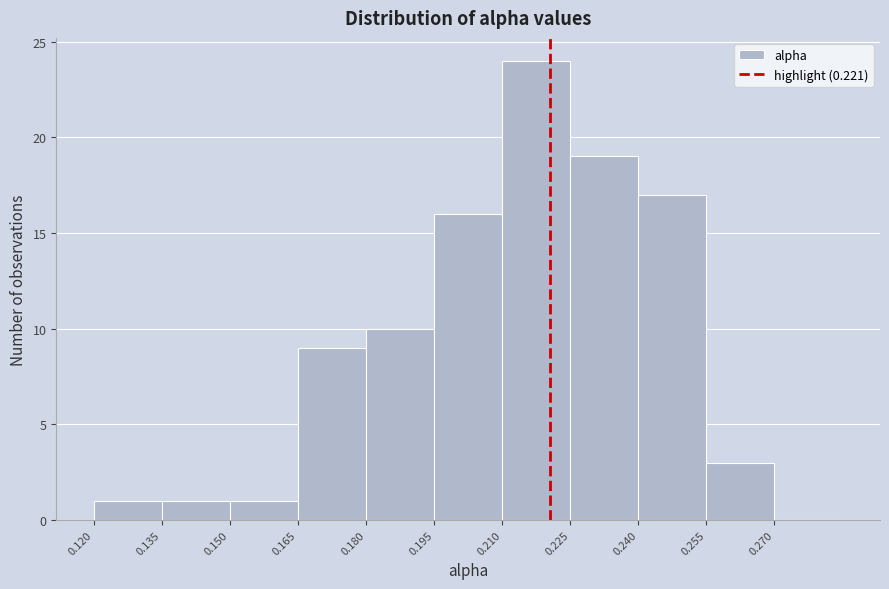

Reading left to right, transcribe this chart: for each bar, give the range it covers on the x-axis and its height. Neither the bar edges nor the heights are printed on the chart, so give them approximately, as read against the axes.

0.120 to 0.135: 1
0.135 to 0.150: 1
0.150 to 0.165: 1
0.165 to 0.180: 9
0.180 to 0.195: 10
0.195 to 0.210: 16
0.210 to 0.225: 24
0.225 to 0.240: 19
0.240 to 0.255: 17
0.255 to 0.270: 3
0.270 to 0.285: 0